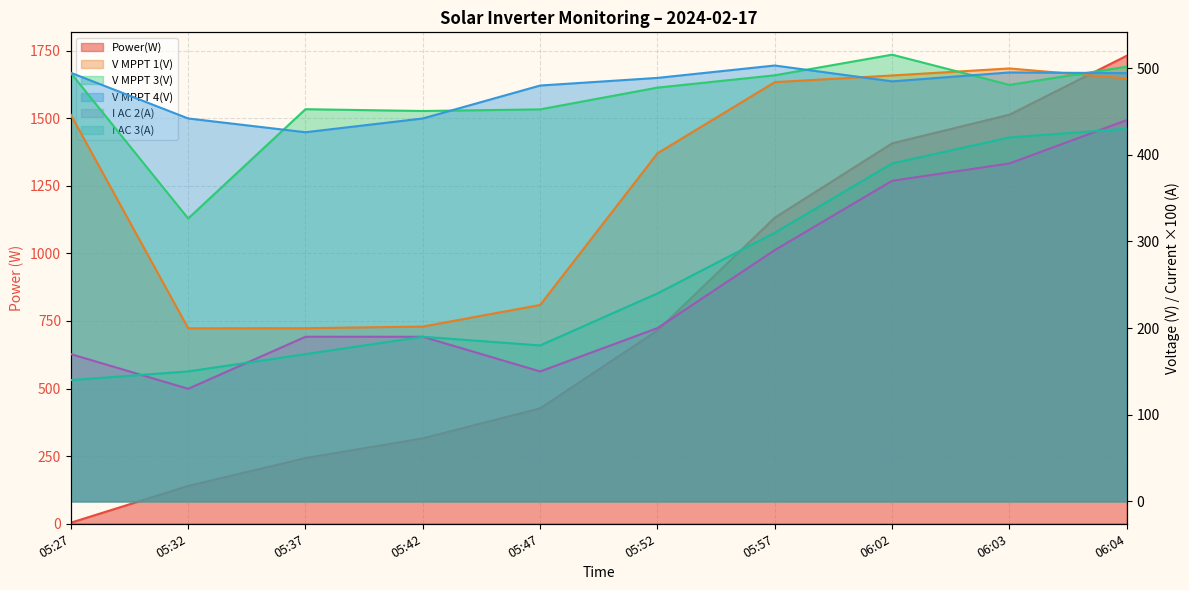

Which series has the largest range (max minus min)?

Power(W)